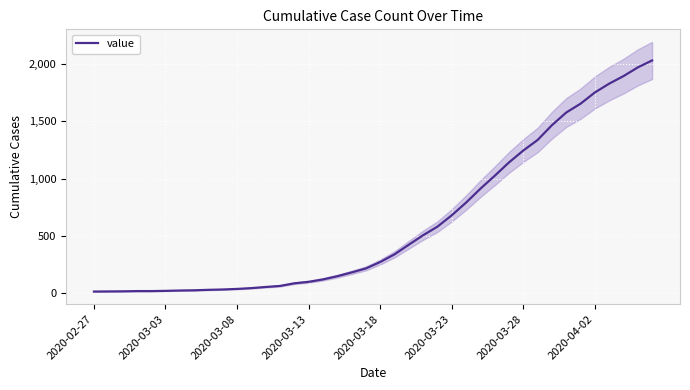

Which has a higher value, 28 or 34?

34